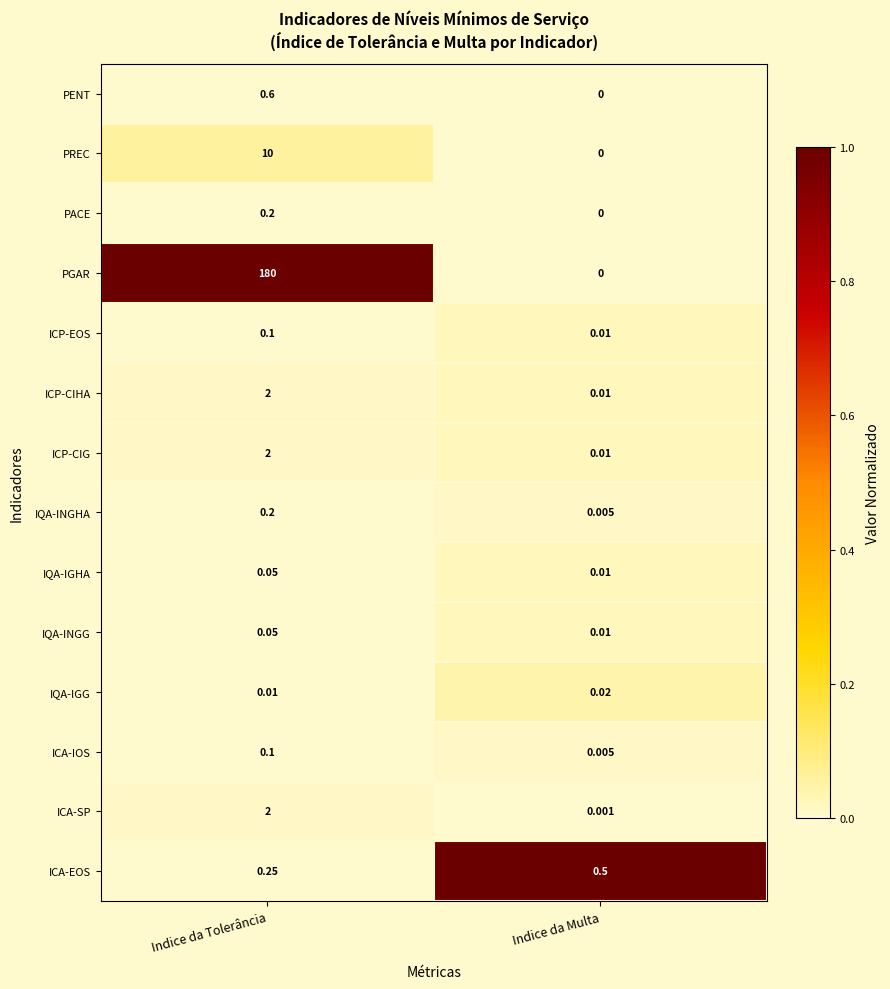

What is the maximum value shown in the chart?

180.0